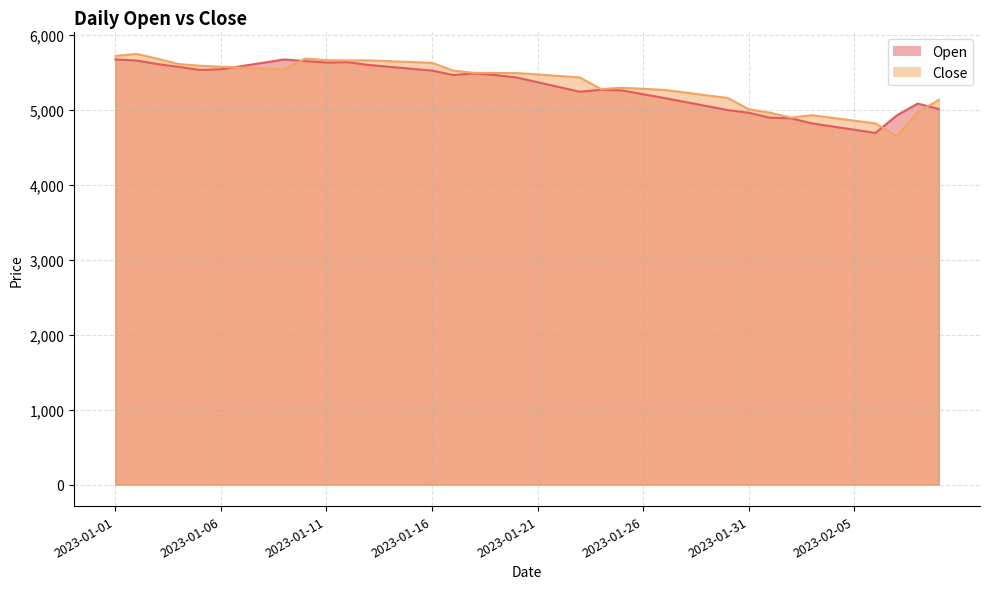

What is the sum of the Open values at 2023-02-06 and 2023-01-07?

10283.1